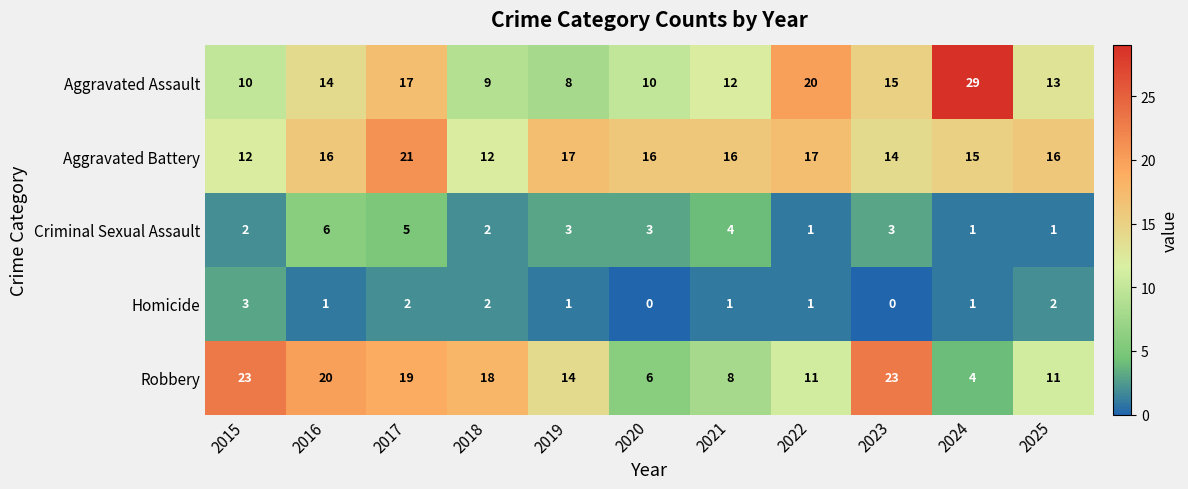

What value does the Aggravated Battery series have at 2020?

16